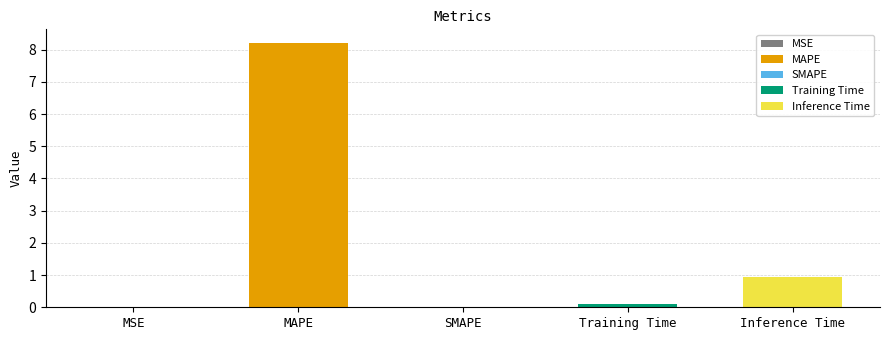

What value does the data have at Inference Time?

0.9